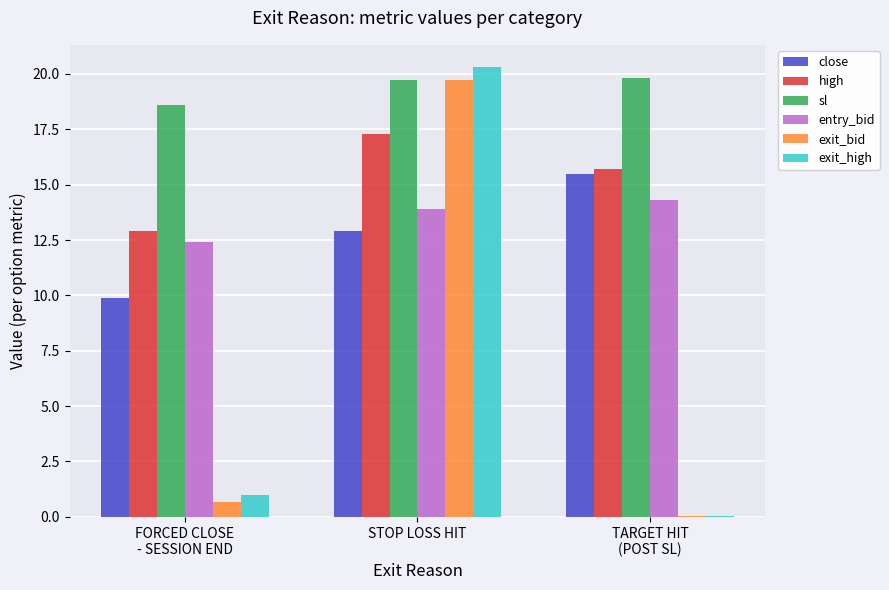

The value of close at STOP LOSS HIT is 12.9. True or false?

True